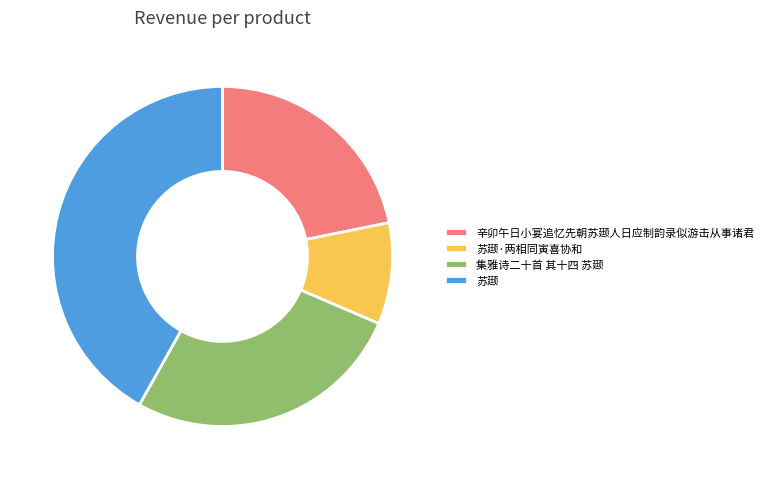

Which category has the biggest portion of the pie?

苏颋